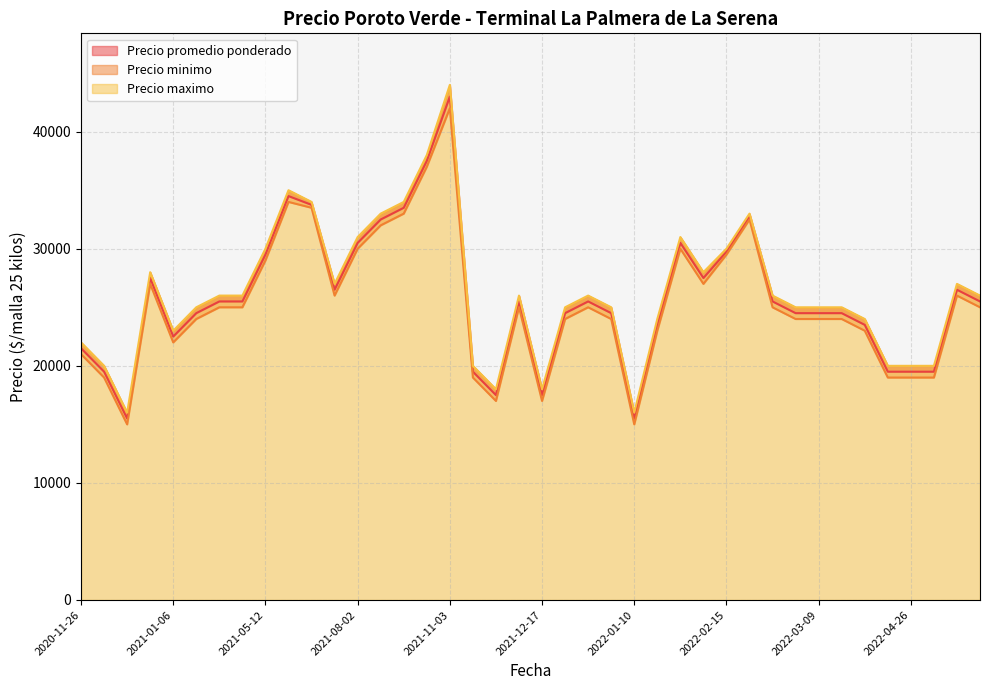

How many distinct data groups are displayed?

3